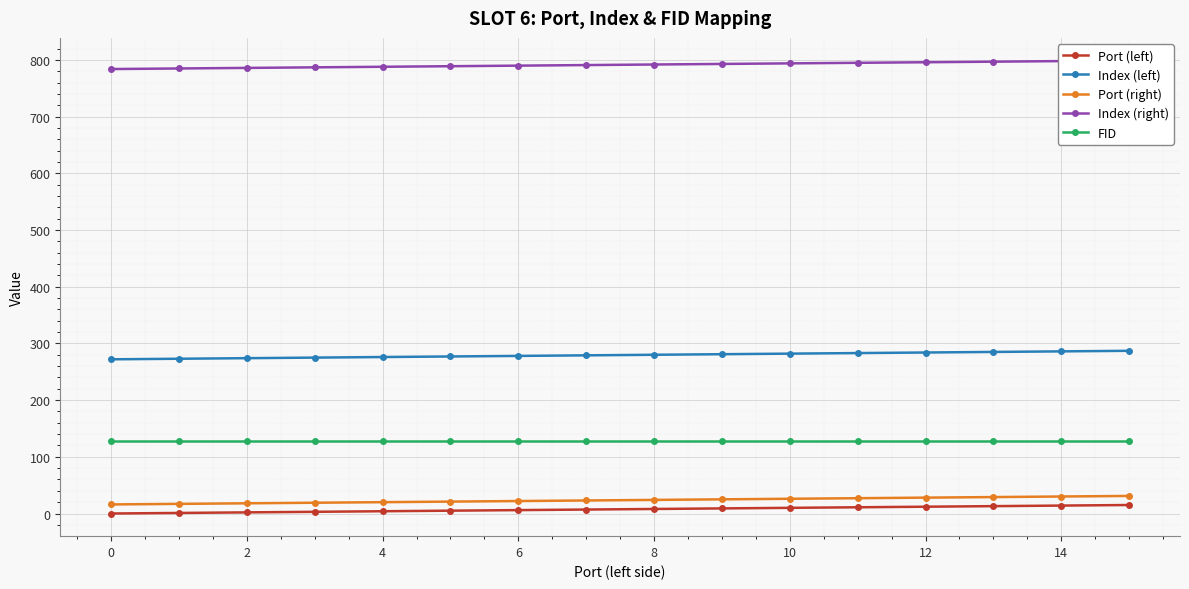

What is the highest value of the Port (right) series?

31